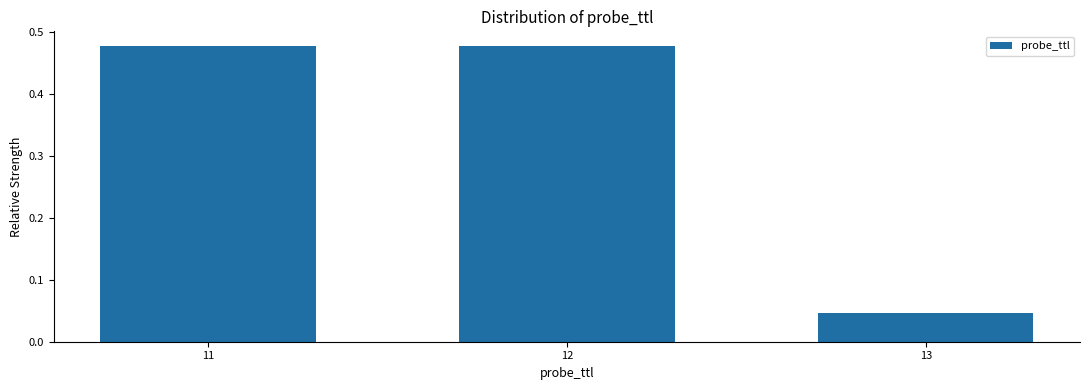

How many values are between 0 and 1?

3